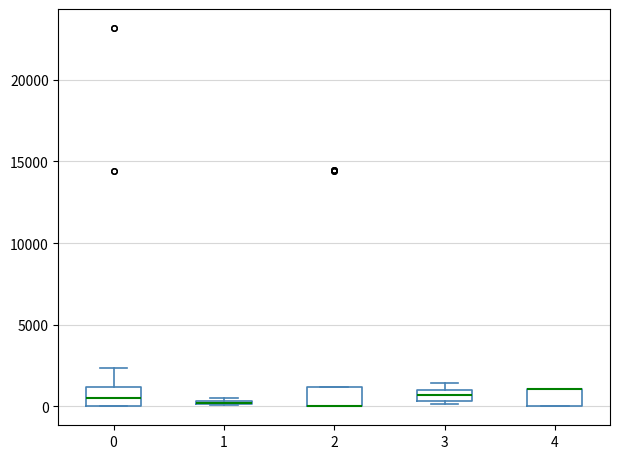

Where is the upper edge of the box at x = 4 on the y-axis? The values are not printed on the chart, so give them approximately, as read against the axis.

1000